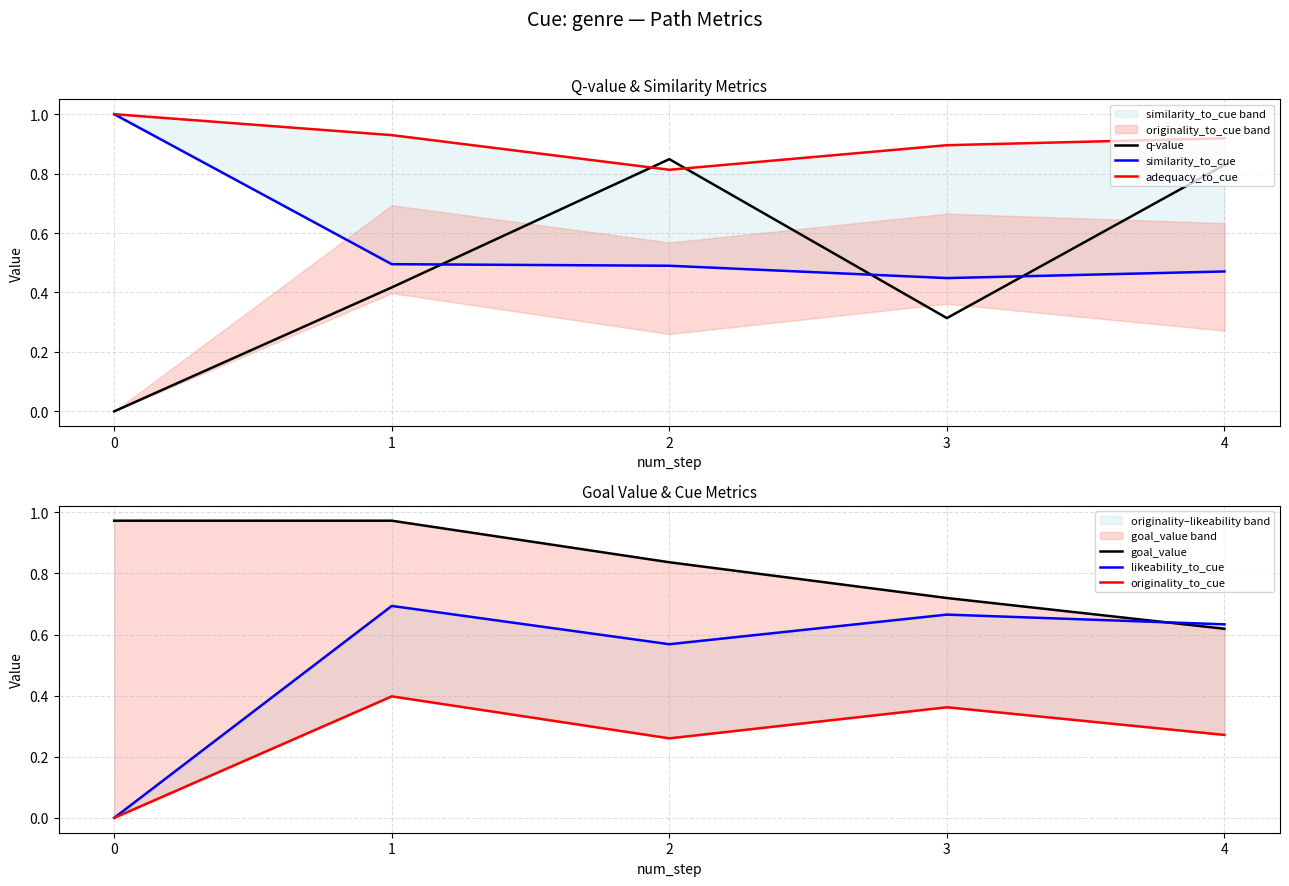

True or false: likeability_to_cue and adequacy_to_cue intersect in this chart.

False